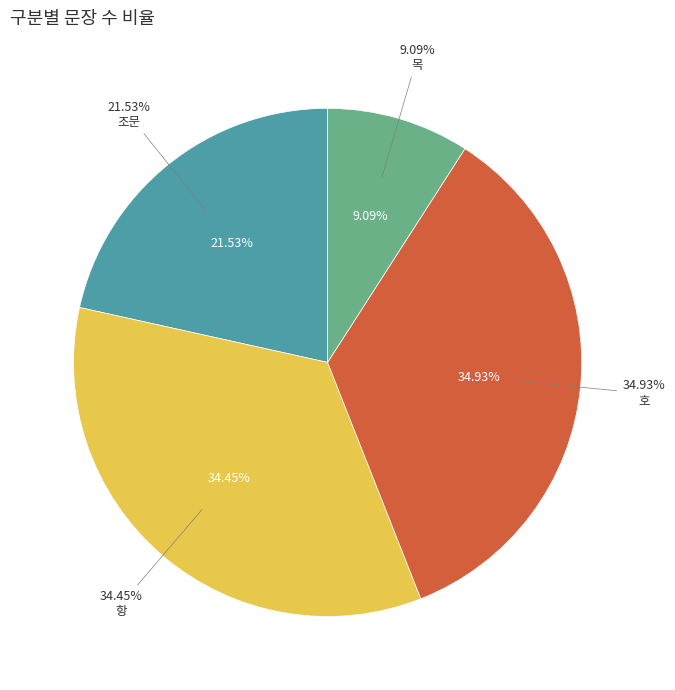

Is 목 the majority of the pie?

No